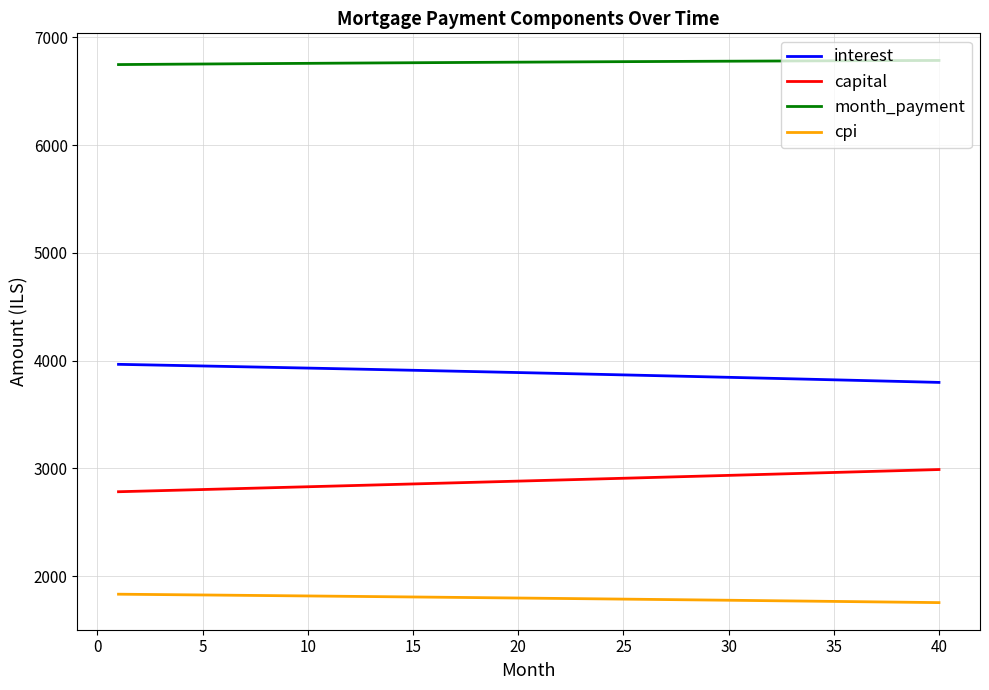

Rank the series by their average value, from highest to lowest.

month_payment, interest, capital, cpi